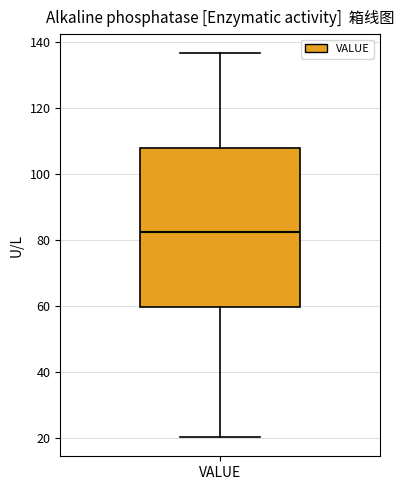

Transcribe this box plot: give where the median line is, the range the box spans, and where the two whiskers end, as read against the y-axis. The values are not printed on the chart, so give them approximately, as read against the axis.

median 82, box 60 to 108, whiskers 20 to 136